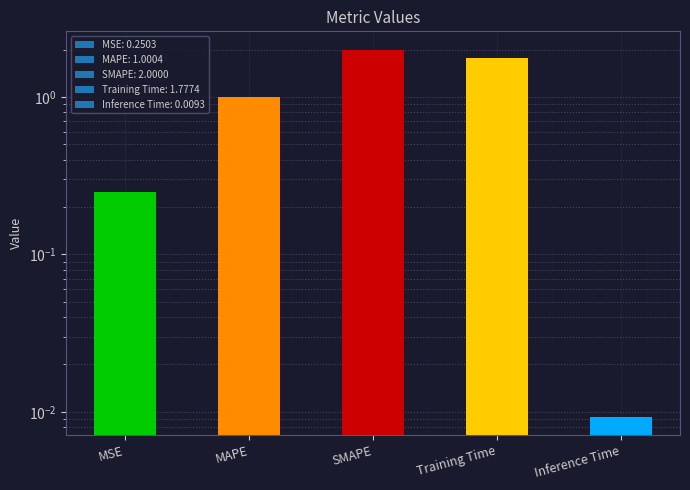

Count the number of data series in this chart.

1